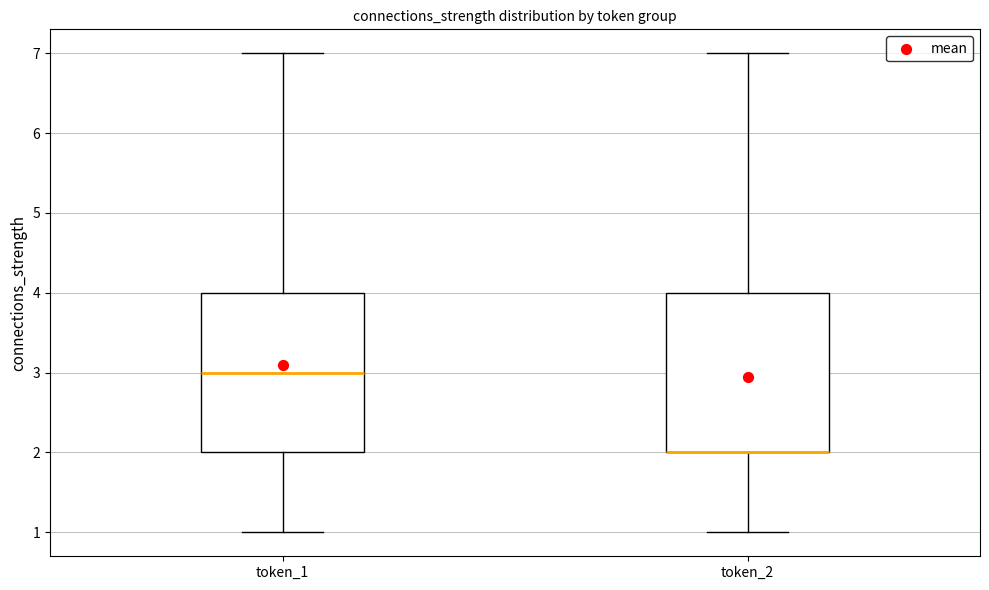

Reading left to right, read every box against the y-axis: the position of its median line, the range the box covers, and the ends of its whiskers. The values are not printed on the chart, so give them approximately, as read against the axis.

token_1: median 3, box 2 to 4, whiskers 1 to 7
token_2: median 2 (drawn on the box's lower edge), box 2 to 4, whiskers 1 to 7